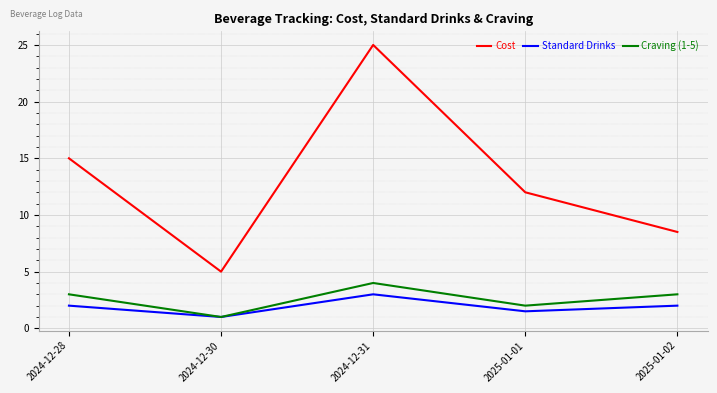

Does the chart have visible grid lines?

Yes